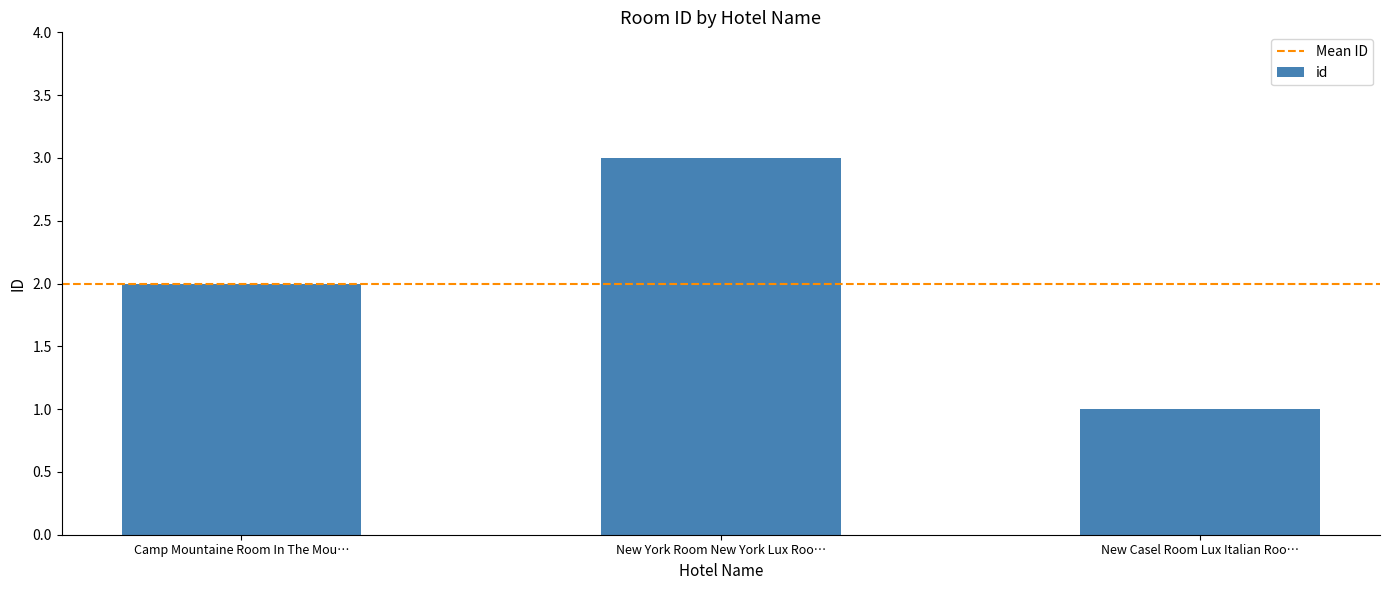

What is the average value?

2